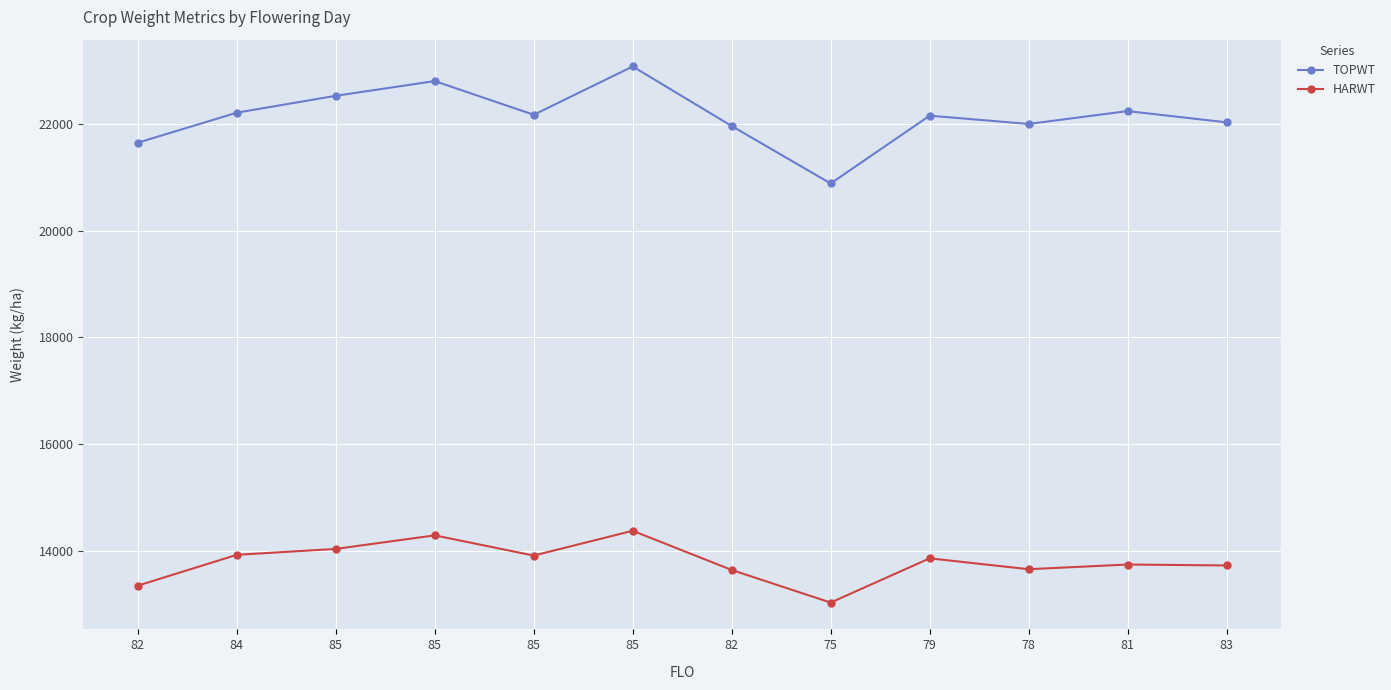

What is the average value of the HARWT series?

13790